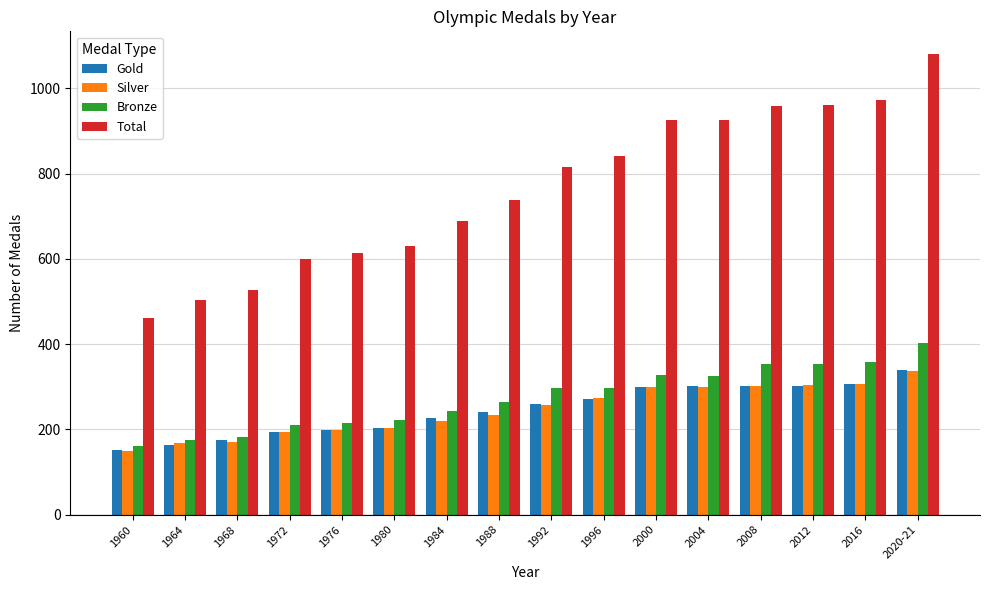

What is the label of the 15th bar from the left?

2016